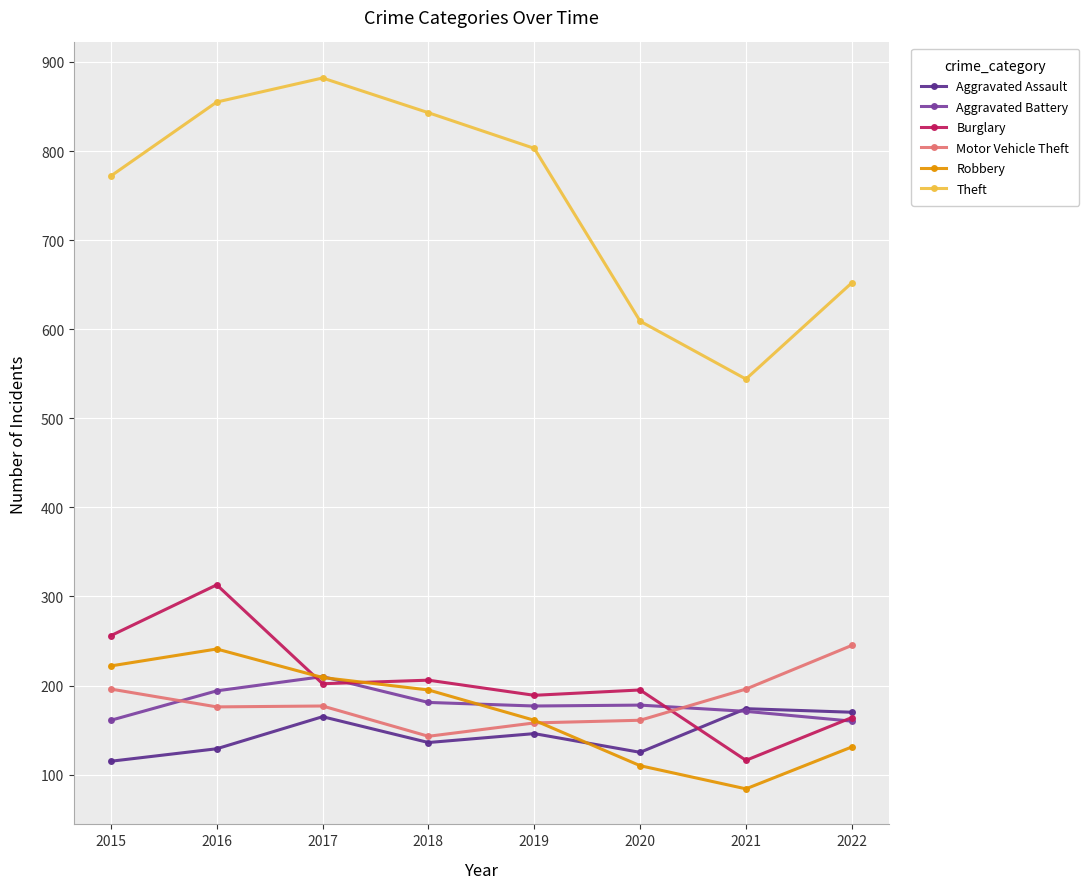

Which series changed the most between 2015 and 2017?

Theft